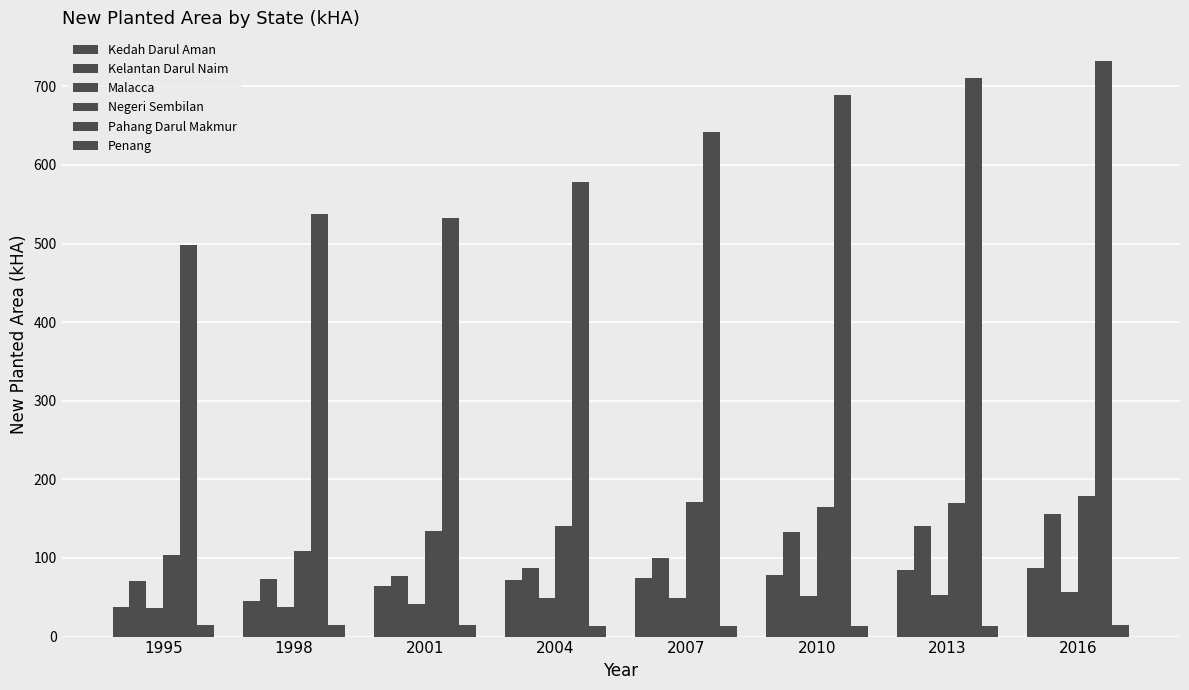

Are the bars grouped side by side (vs. stacked)?

Yes